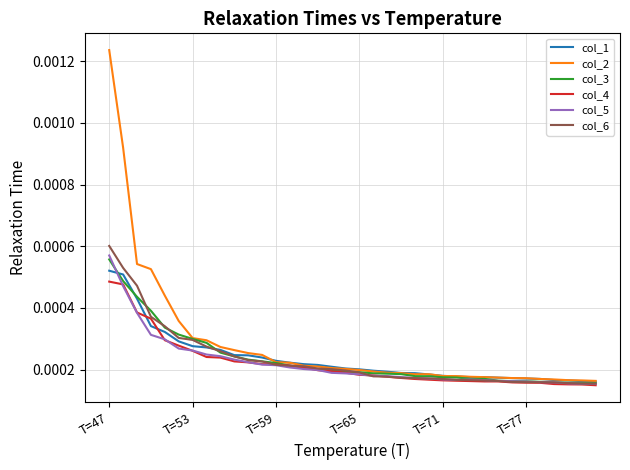

Which series has the widest spread of values?

col_2